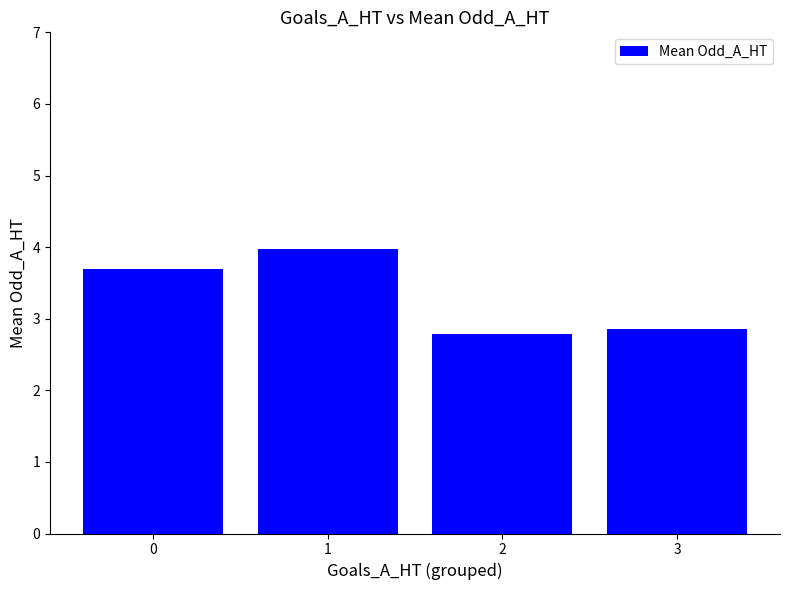

The chart shows a value of 2.9 at 3. True or false?

True